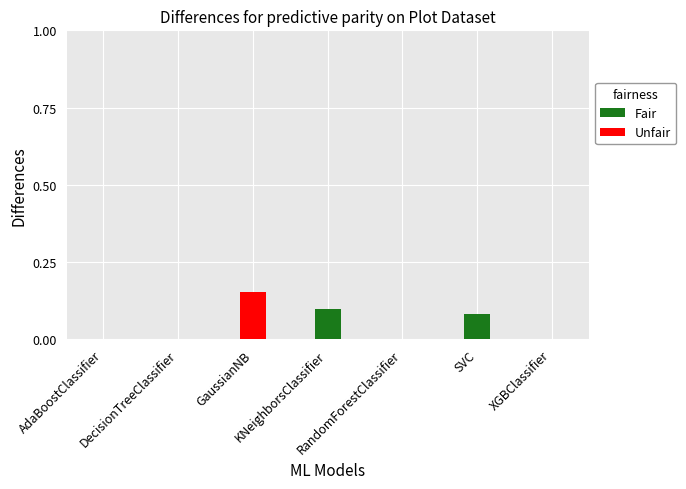

How many Unfair values are between 0 and 1?

7